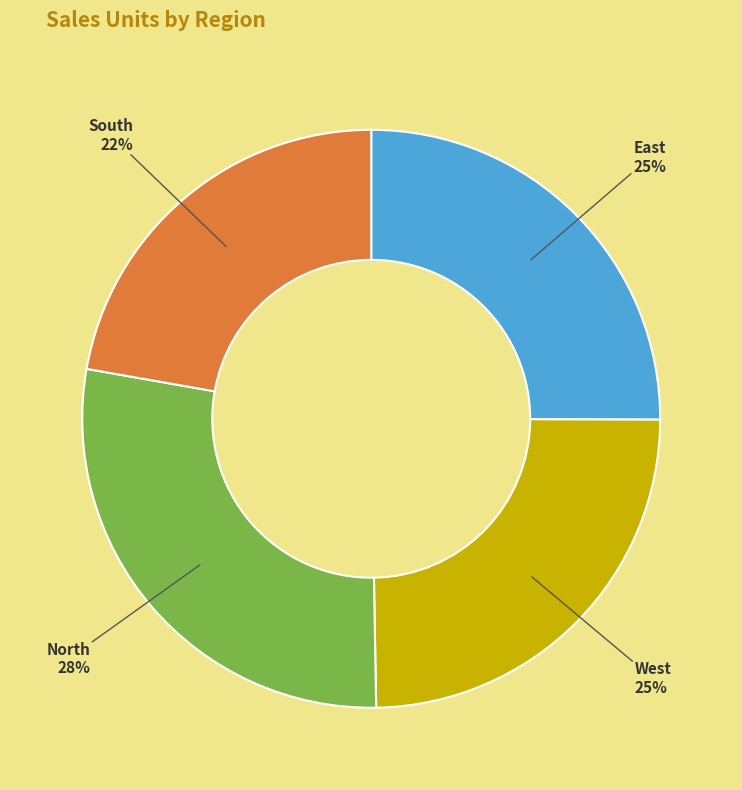

Is it true that North is 38% of the pie?

False